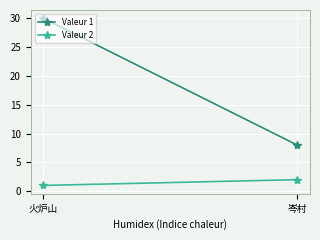

What is the difference between the maximum and minimum values in the Valeur 2 series?

1